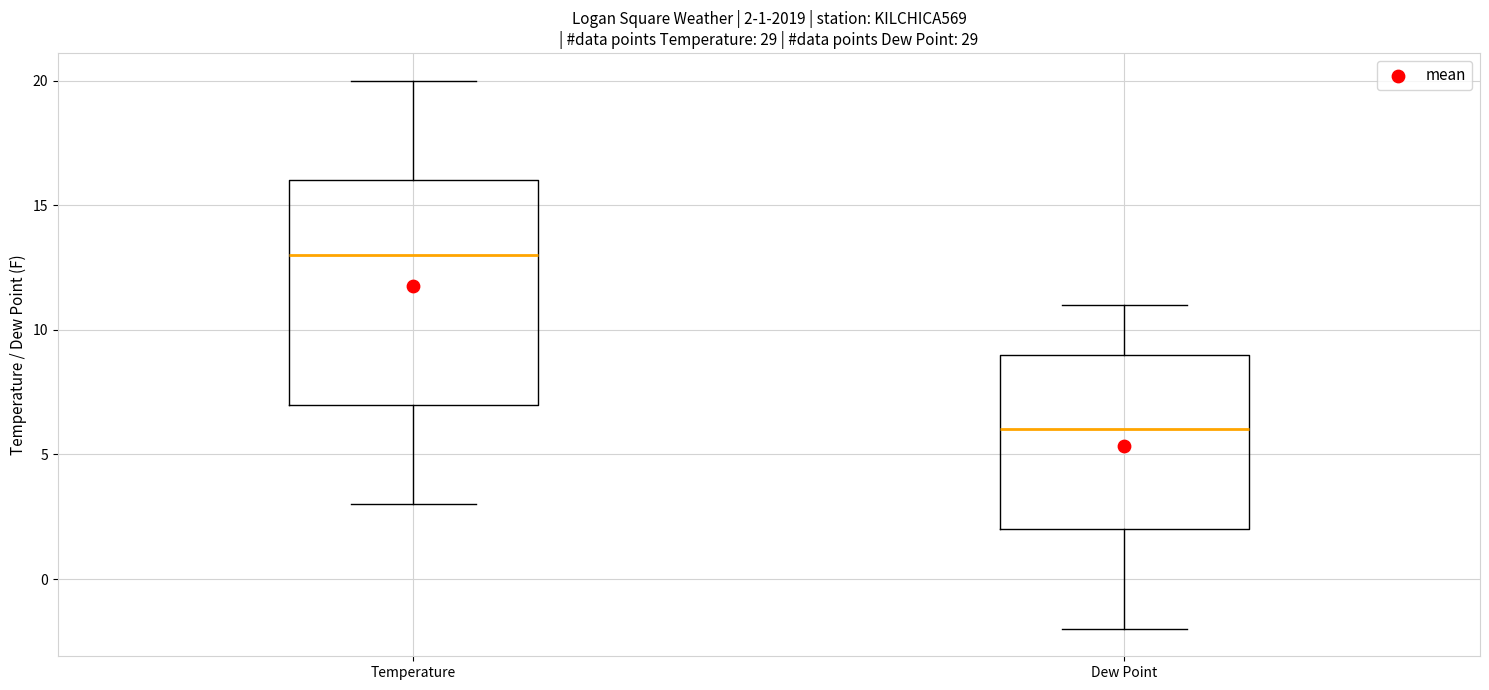

Which box has the lowest median line?

Dew Point